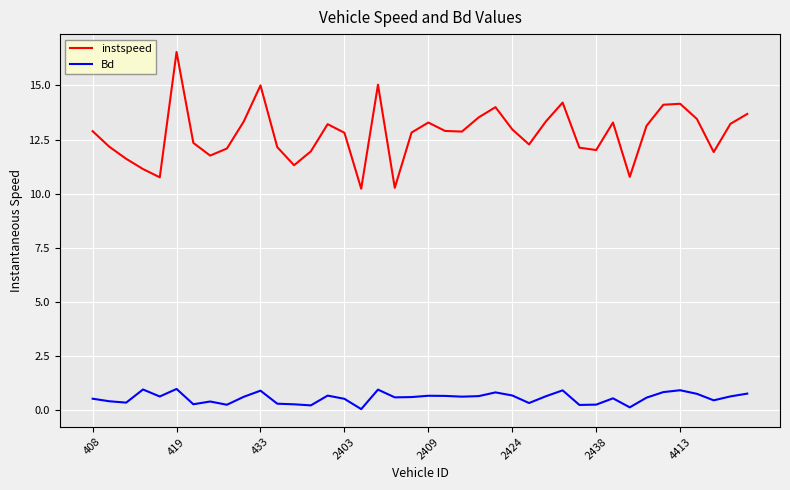

True or false: Bd and instspeed intersect in this chart.

False